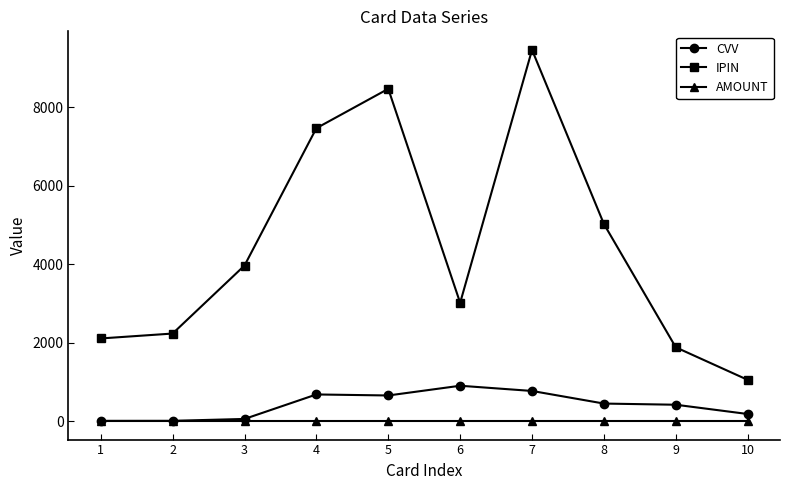

True or false: AMOUNT and IPIN intersect in this chart.

False